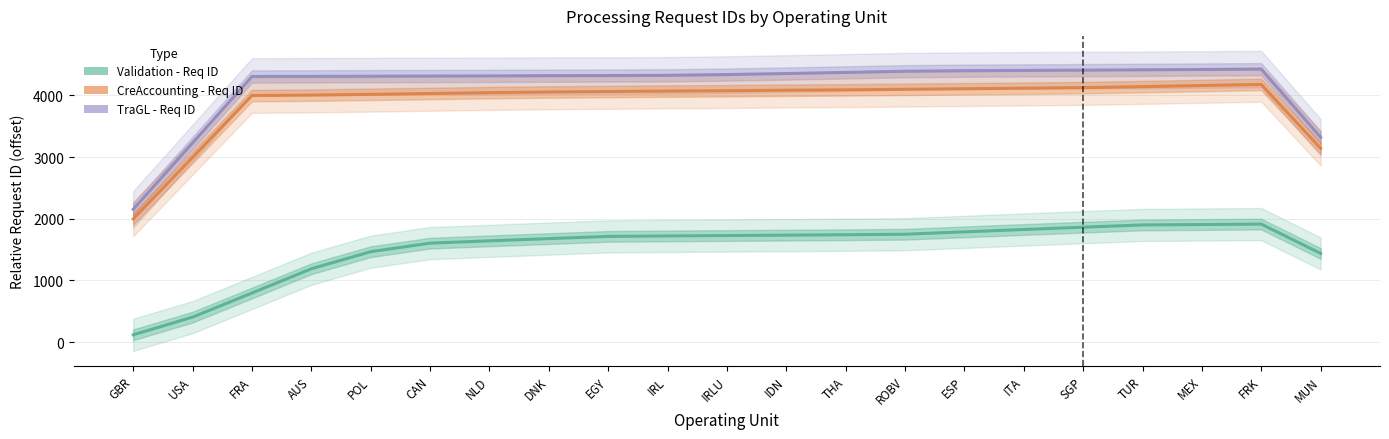

Does the chart display data point markers on the line(s)?

No